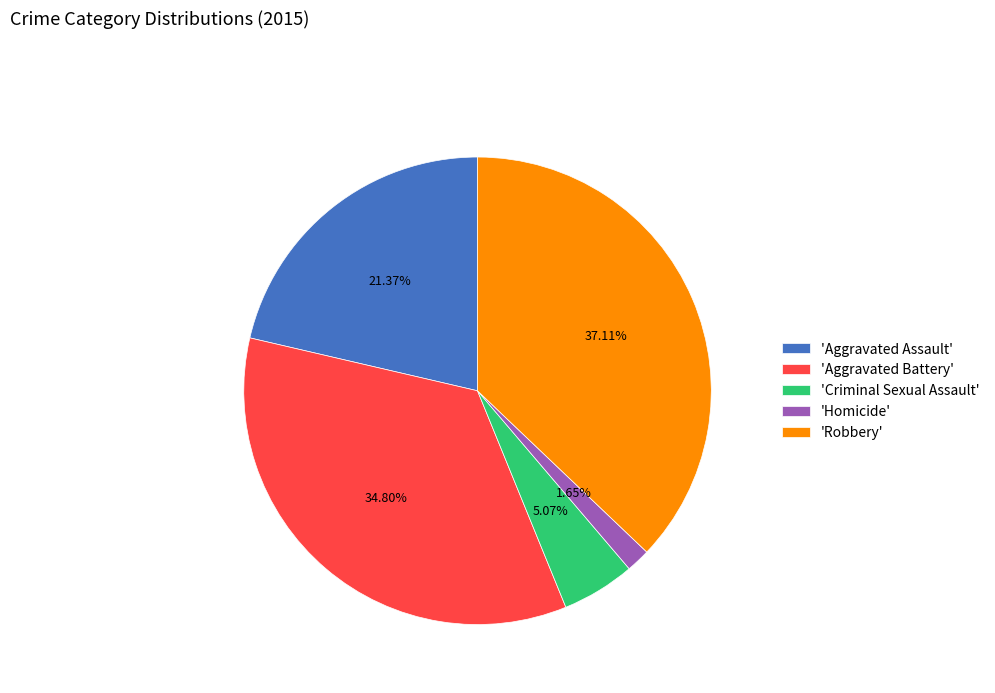

Is there any slice that represents more than half of the pie?

No